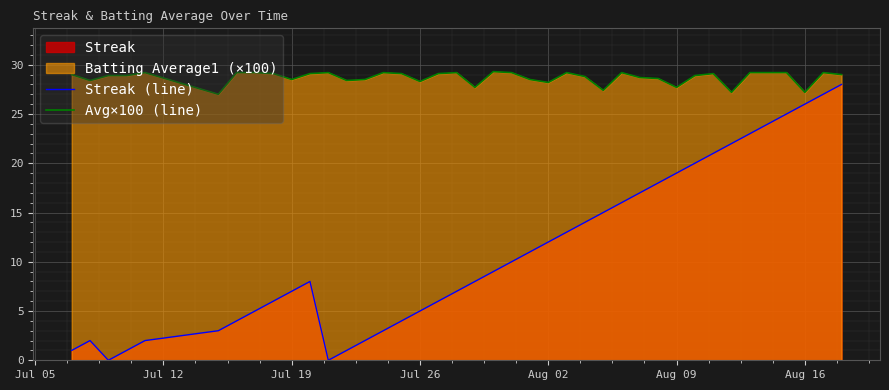

Which series has the largest total across all categories?

Avg×100 (line)